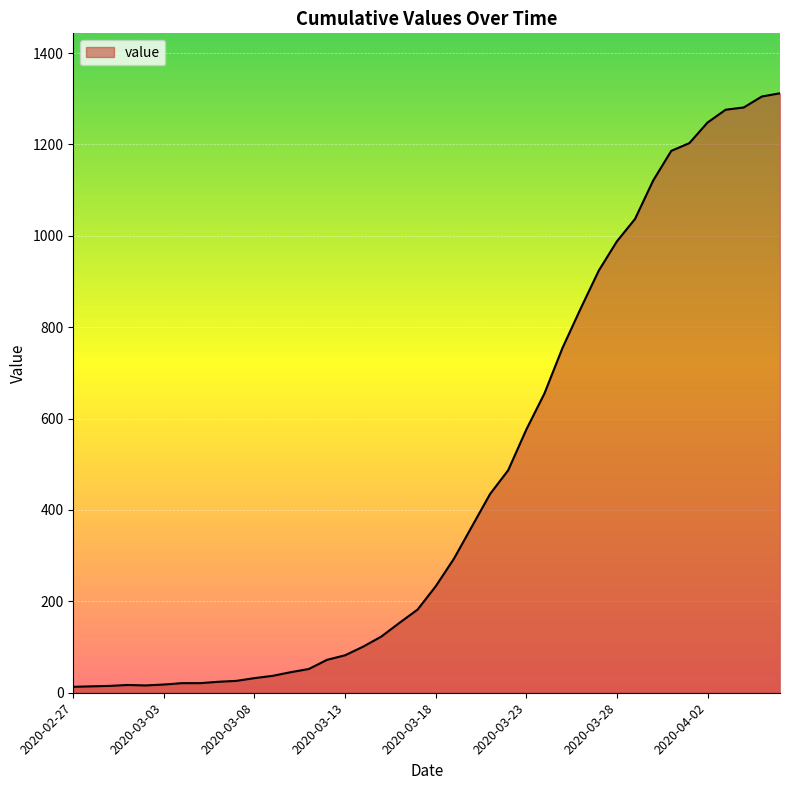

What is the difference between the maximum and minimum values?

1299